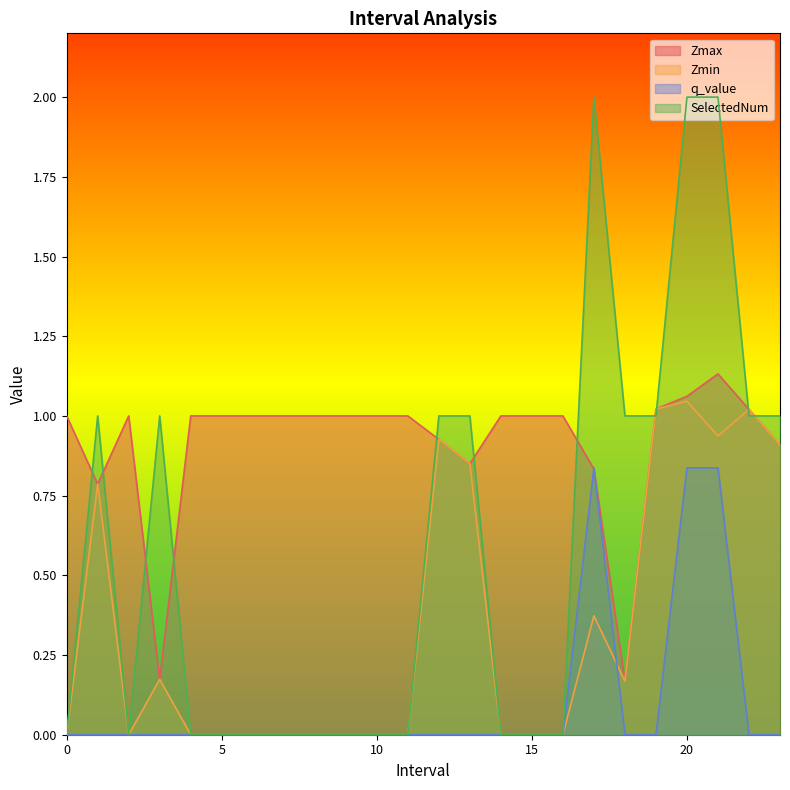

After their last crossing, which series has the higher values: SelectedNum or Zmax?

SelectedNum